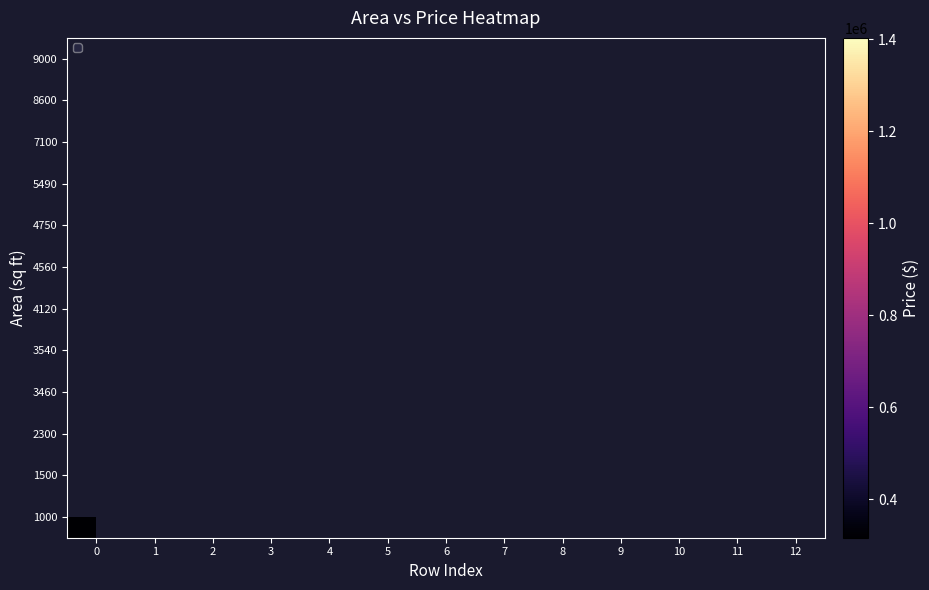

Which series has the largest range (max minus min)?

1000